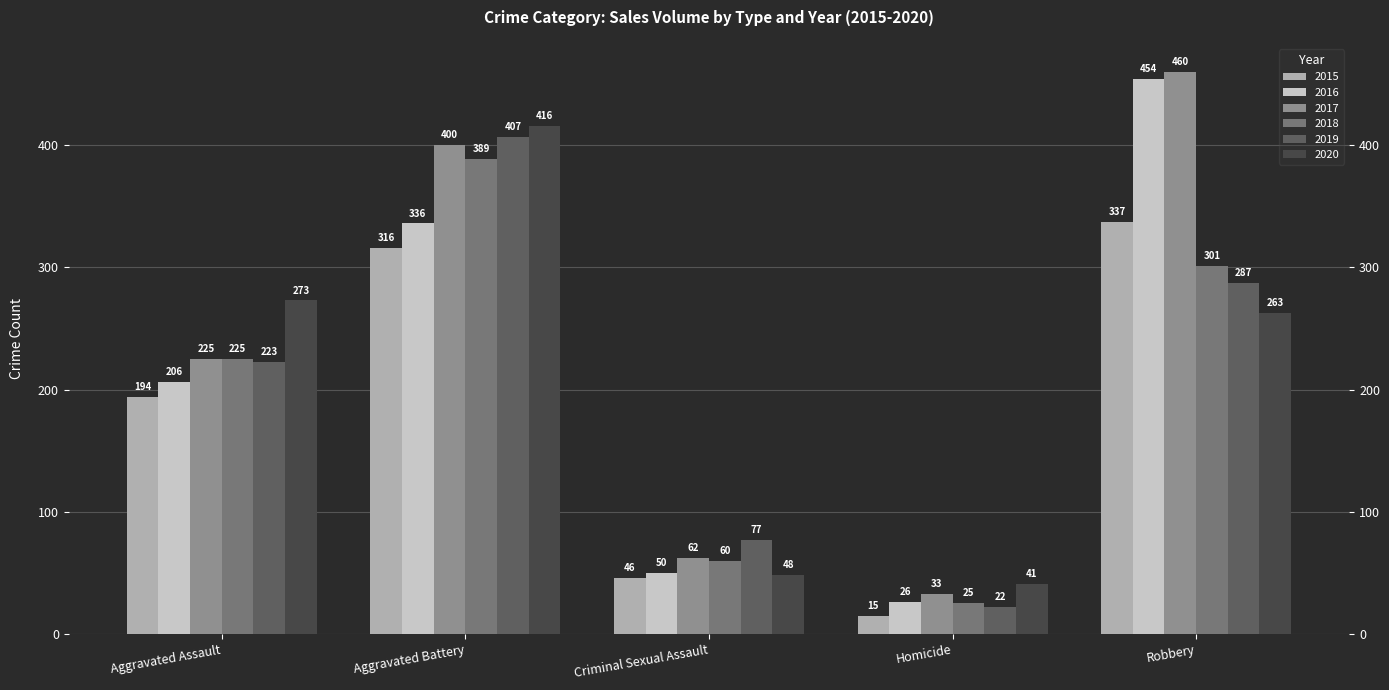

What is the difference between the maximum and minimum values in the 2020 series?

375